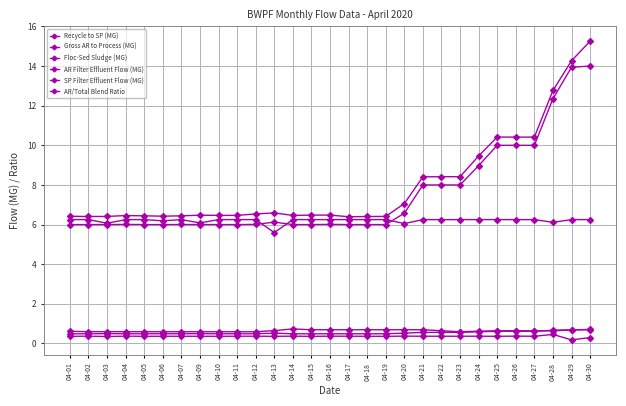

Does the chart have visible grid lines?

Yes